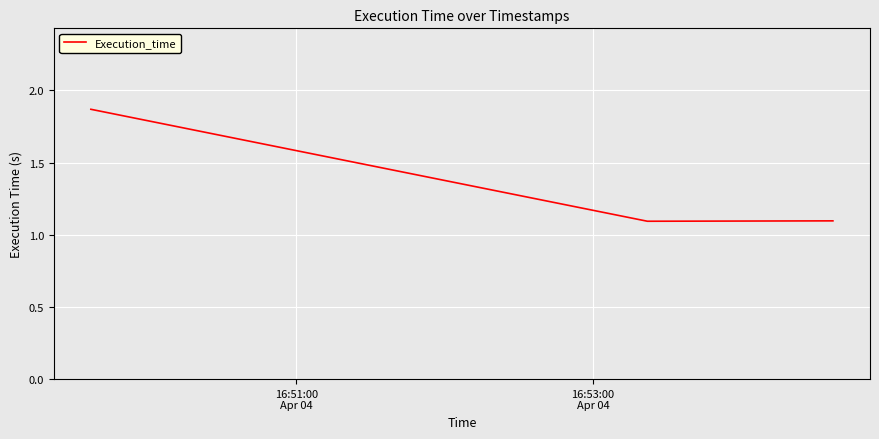

What is the smallest value displayed?

1.1